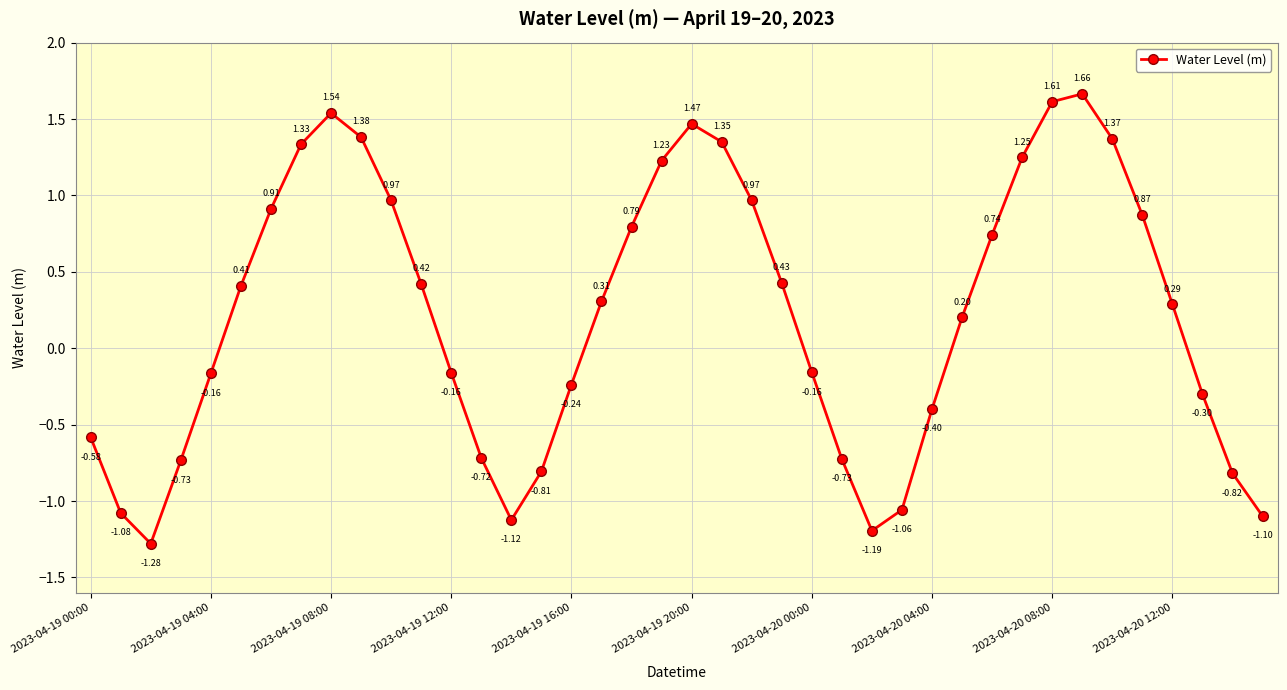

How many points are higher than both their immediate neighbors (excluding endpoints)?

3